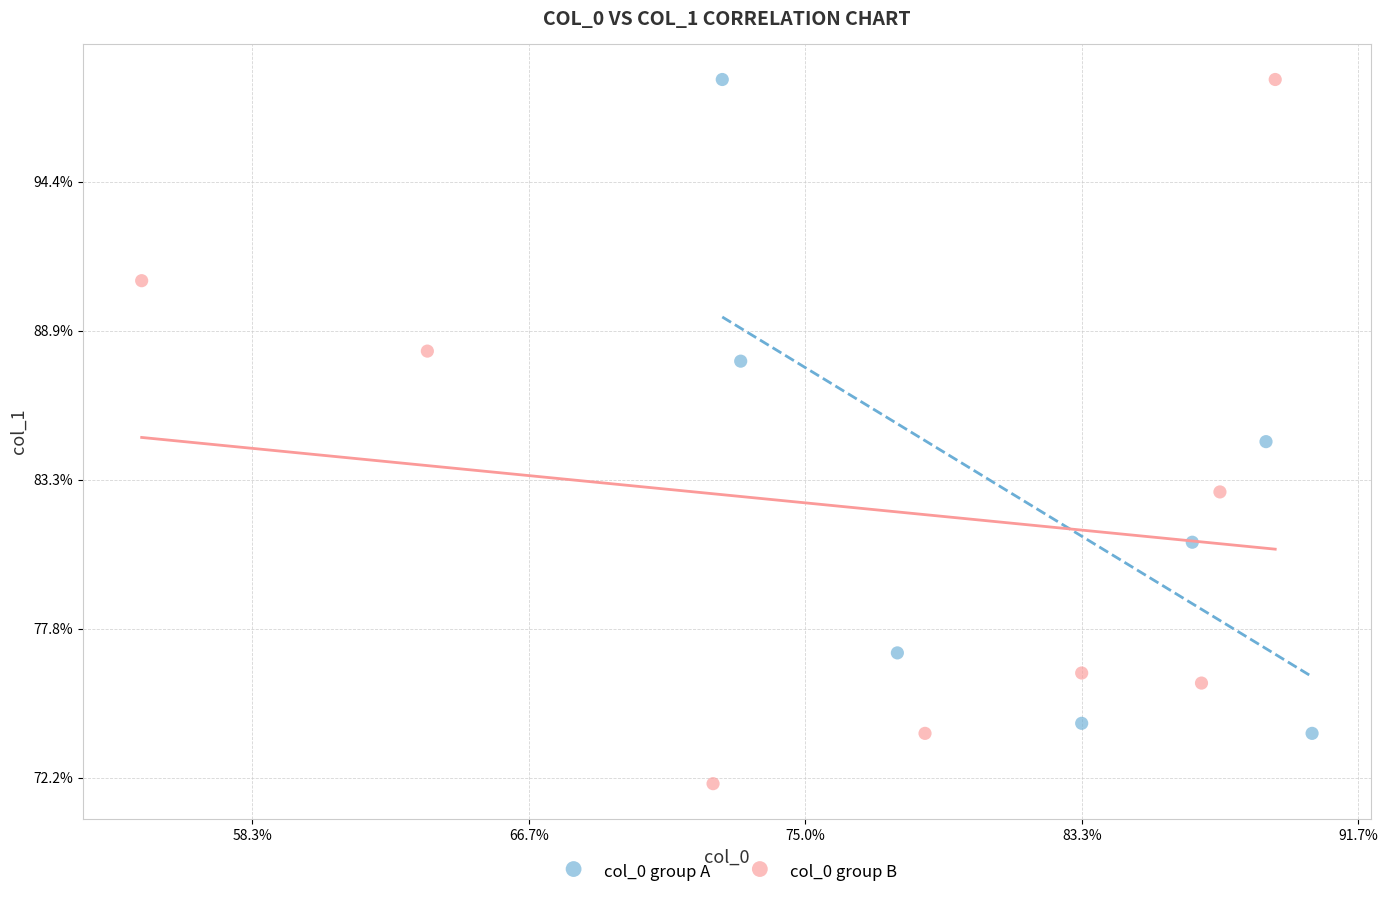

What are all the series names shown in the legend?

col_0 group A, col_0 group B